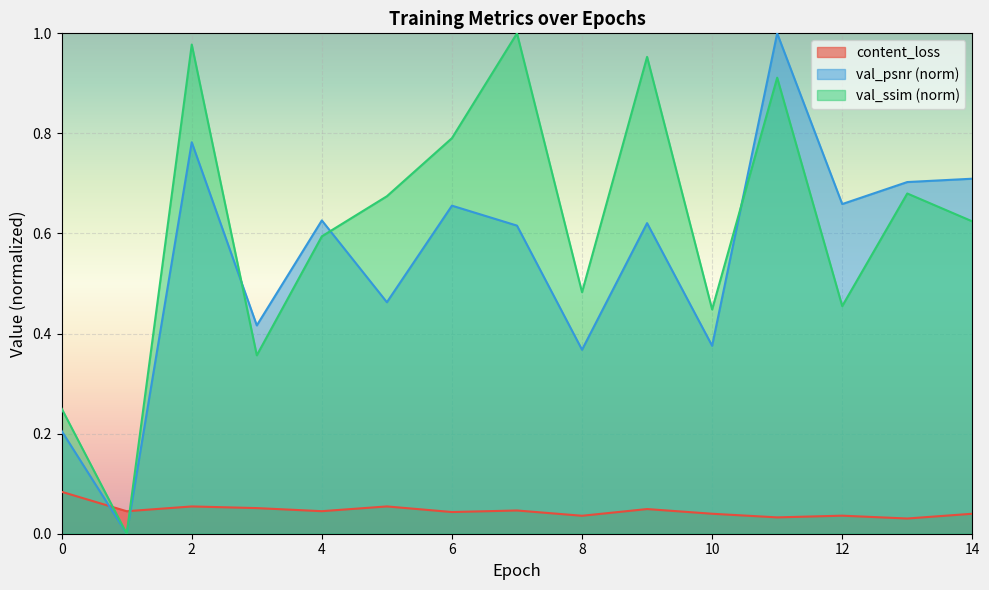

True or false: val_ssim (norm) has a value of 0.8 at 6.

True